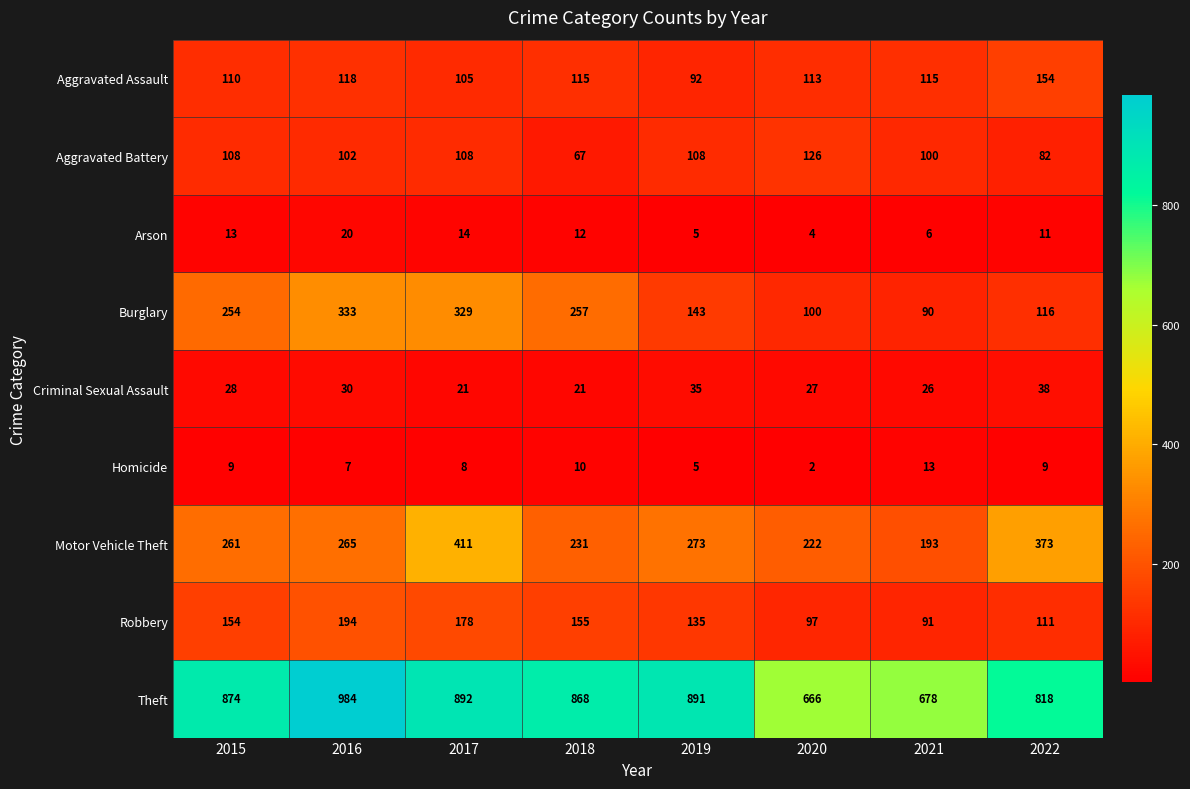

Rank the categories by Robbery value from highest to lowest.

2016, 2017, 2018, 2015, 2019, 2022, 2020, 2021